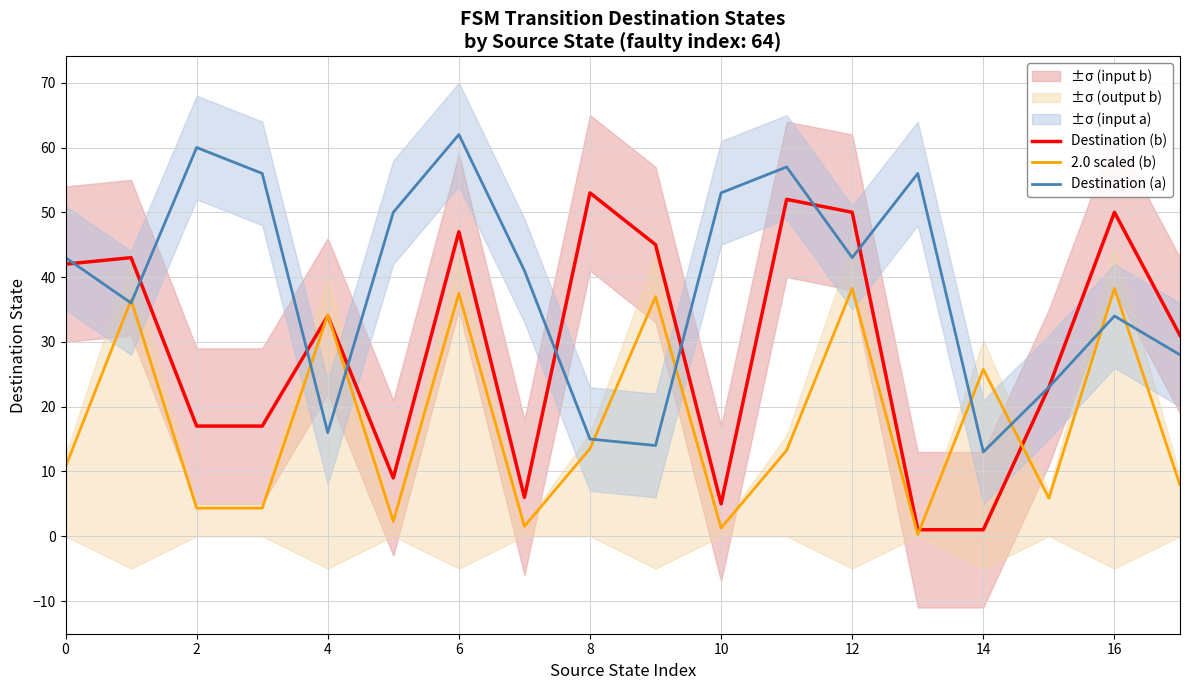

The value of Destination (b) at 8 is 13.8. True or false?

False